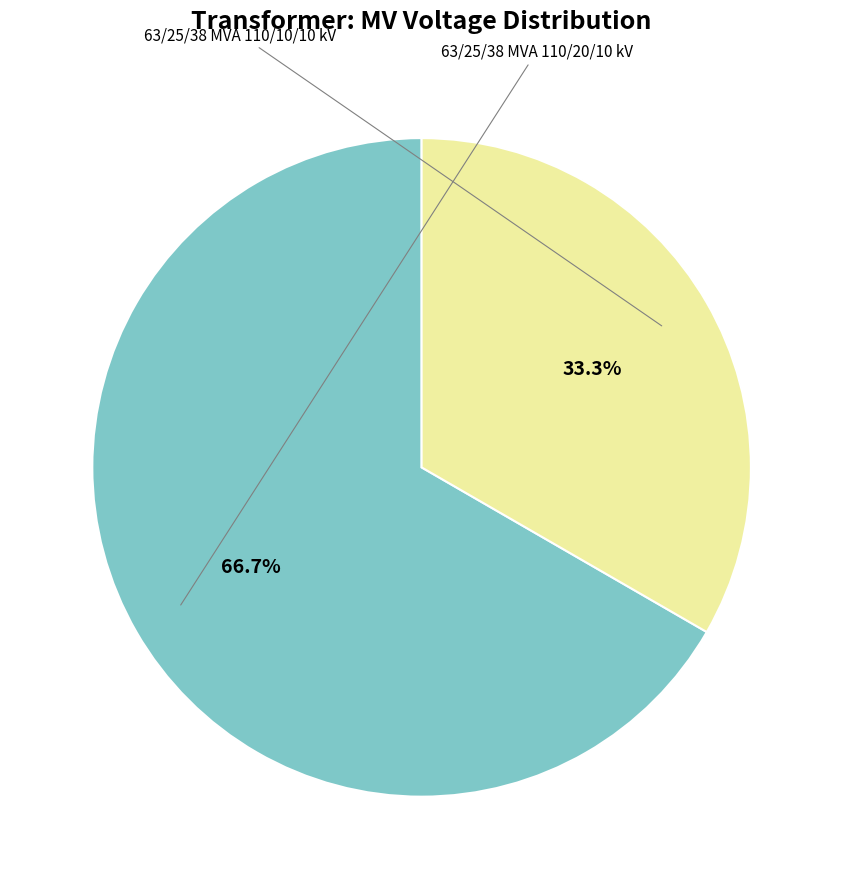

Is there any slice that represents more than half of the pie?

Yes